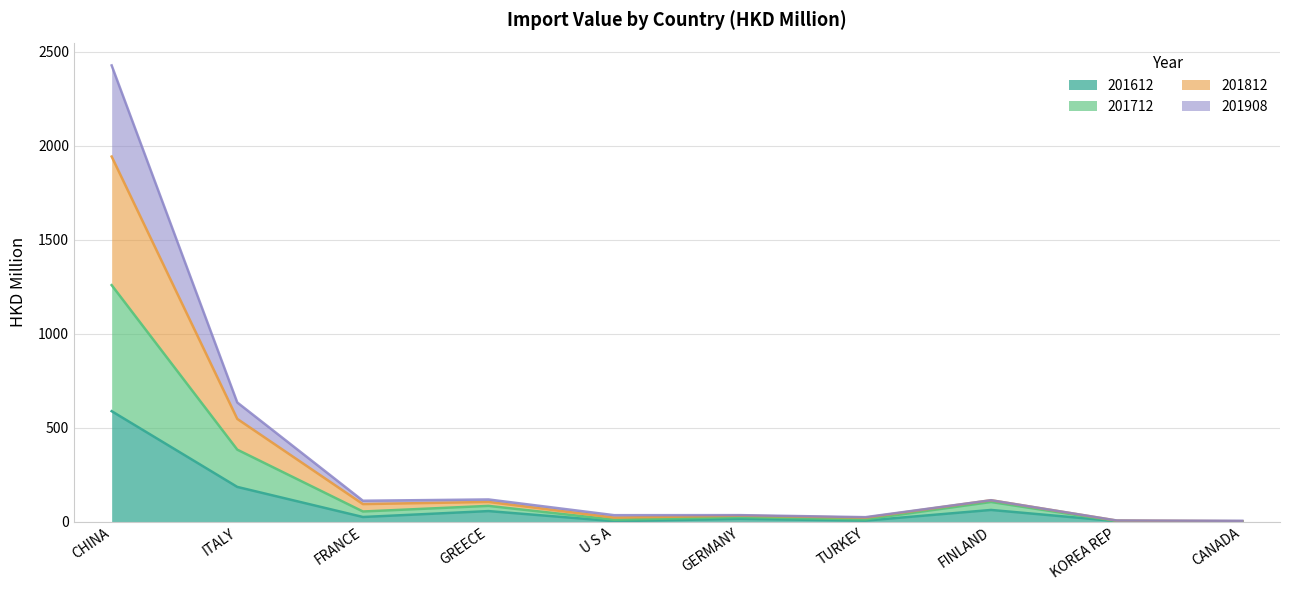

What is the difference between the 201712 values at U S A and GERMANY?

10.6